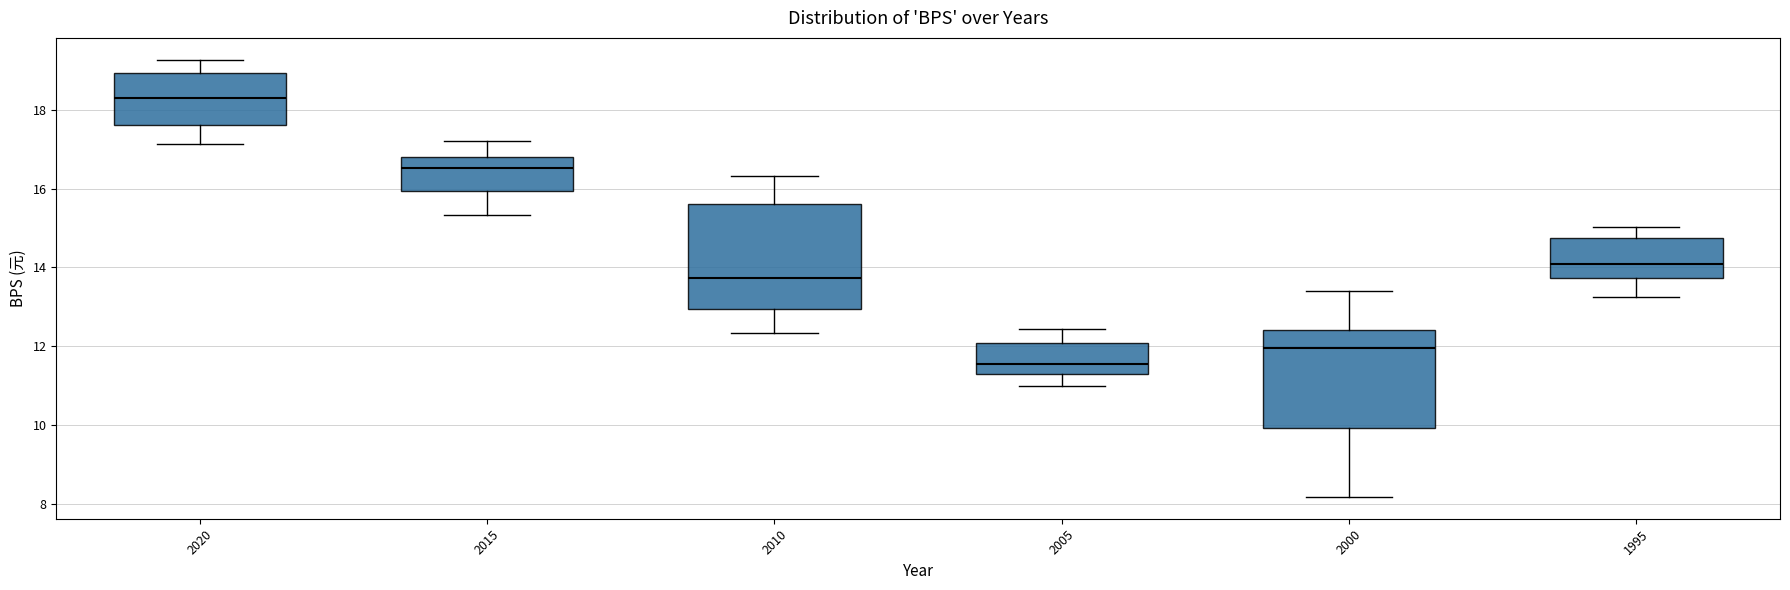

Where is the lower edge of the box at x = 2010 on the y-axis? The values are not printed on the chart, so give them approximately, as read against the axis.

13.0